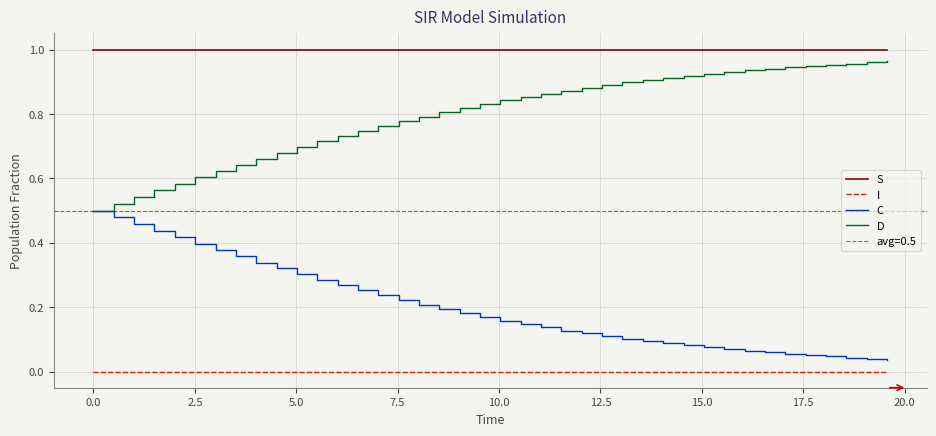

True or false: C and I intersect in this chart.

False